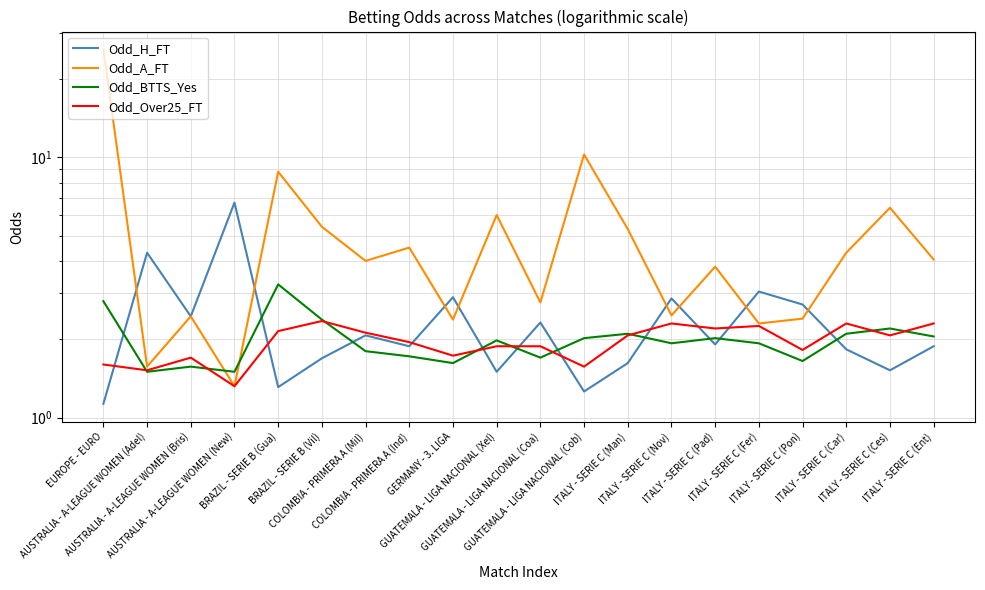

List the series in order of their peak value, highest first.

Odd_A_FT, Odd_H_FT, Odd_BTTS_Yes, Odd_Over25_FT